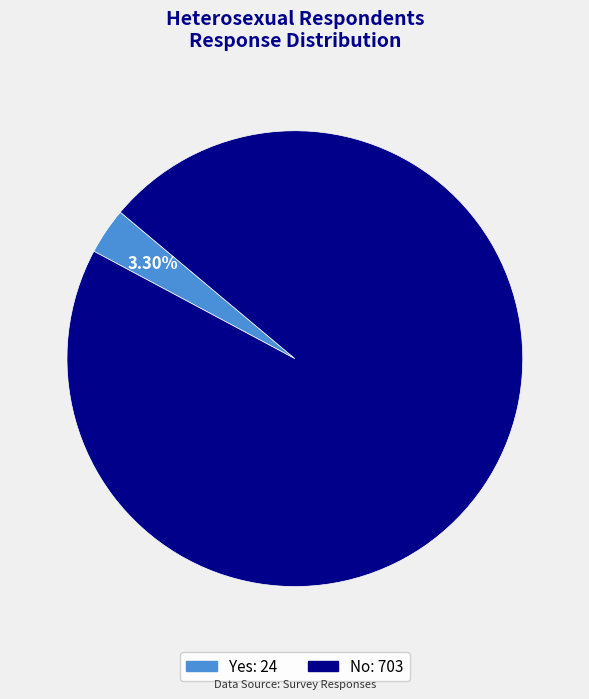

Combined, what portion of the pie is No and Yes?

100.0%